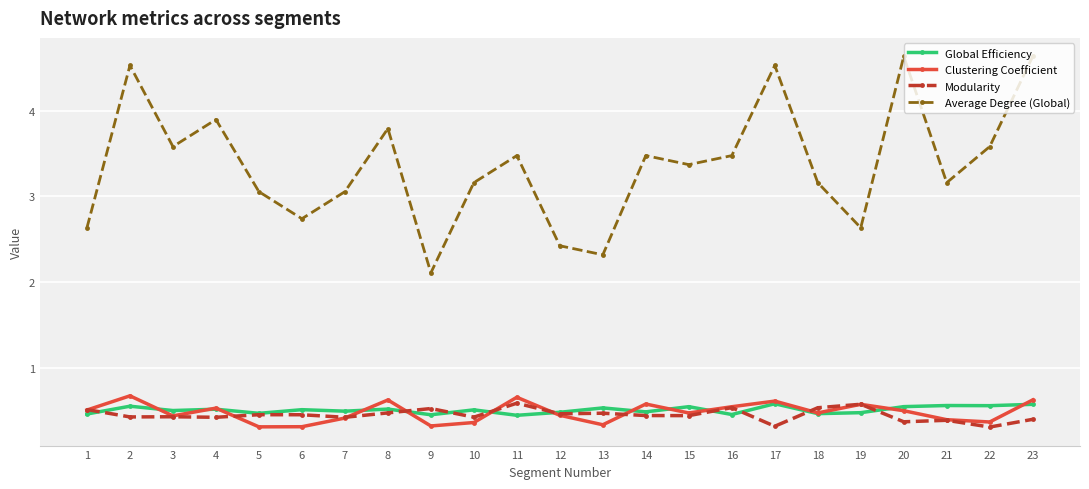

What is the highest value of the Global Efficiency series?

0.6